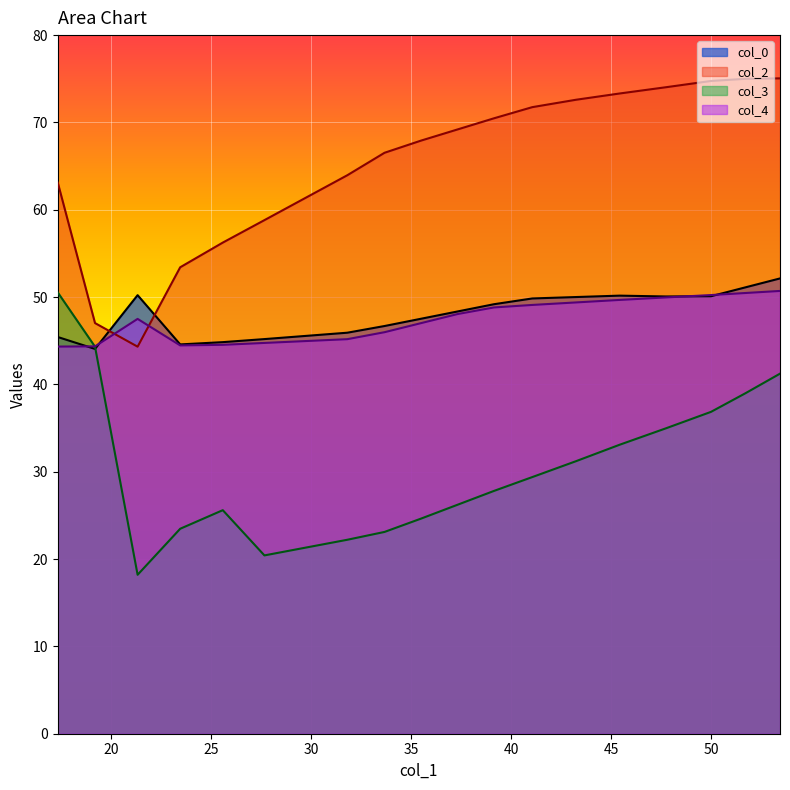

How many lines are shown in the chart?

4